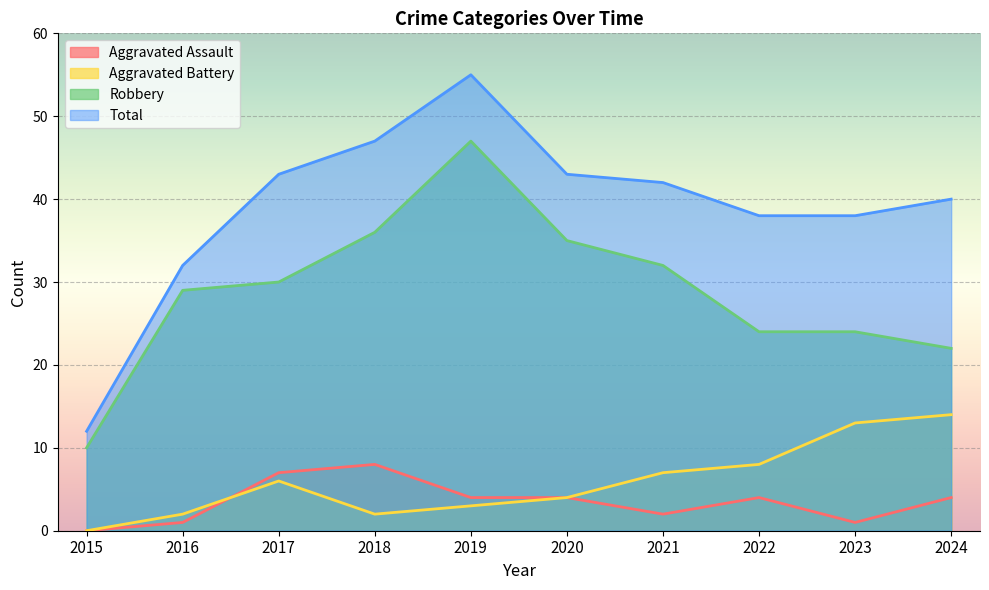

Which category has the lowest value across all series?

2015